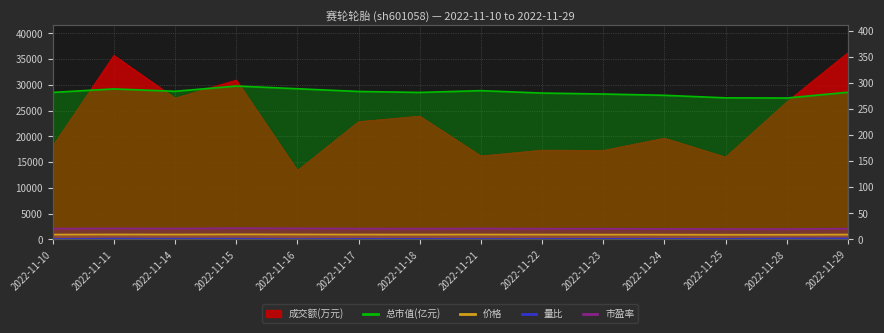

True or false: 总市值(亿元) and 市盈率 cross at least once.

False